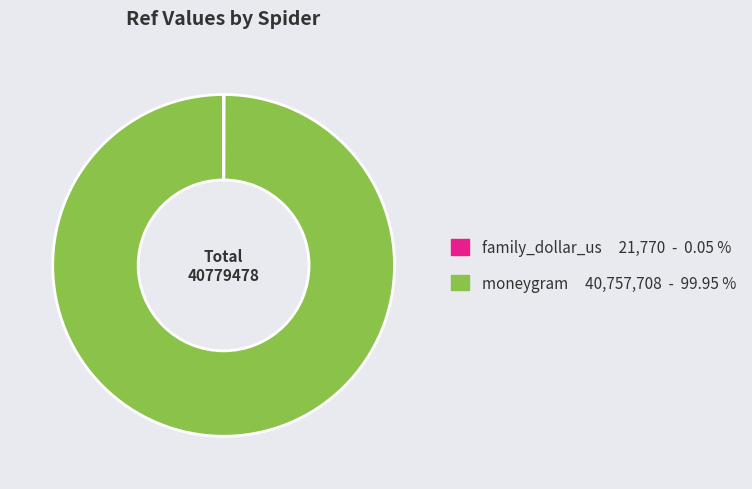

Which category has the biggest portion of the pie?

moneygram